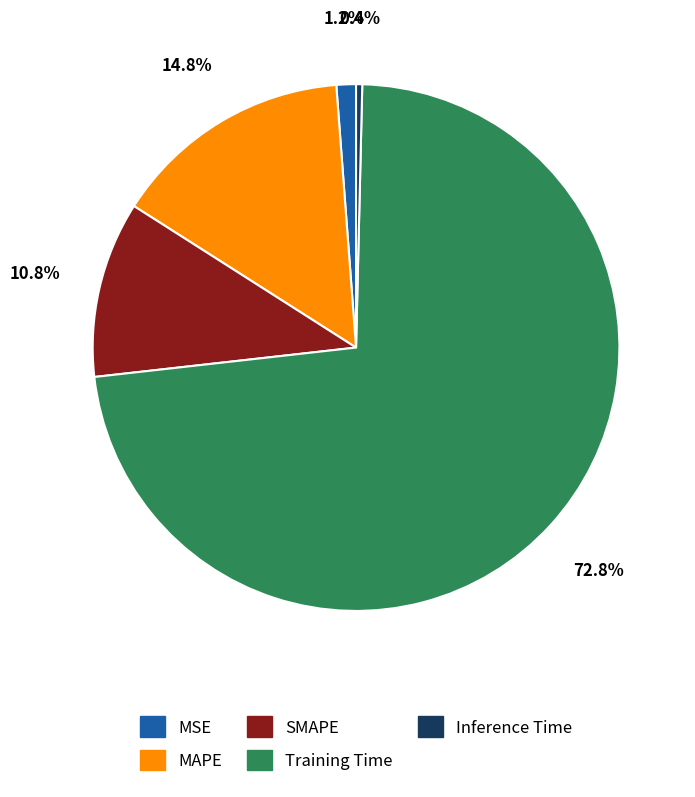

What is the largest slice in the pie chart?

Training Time